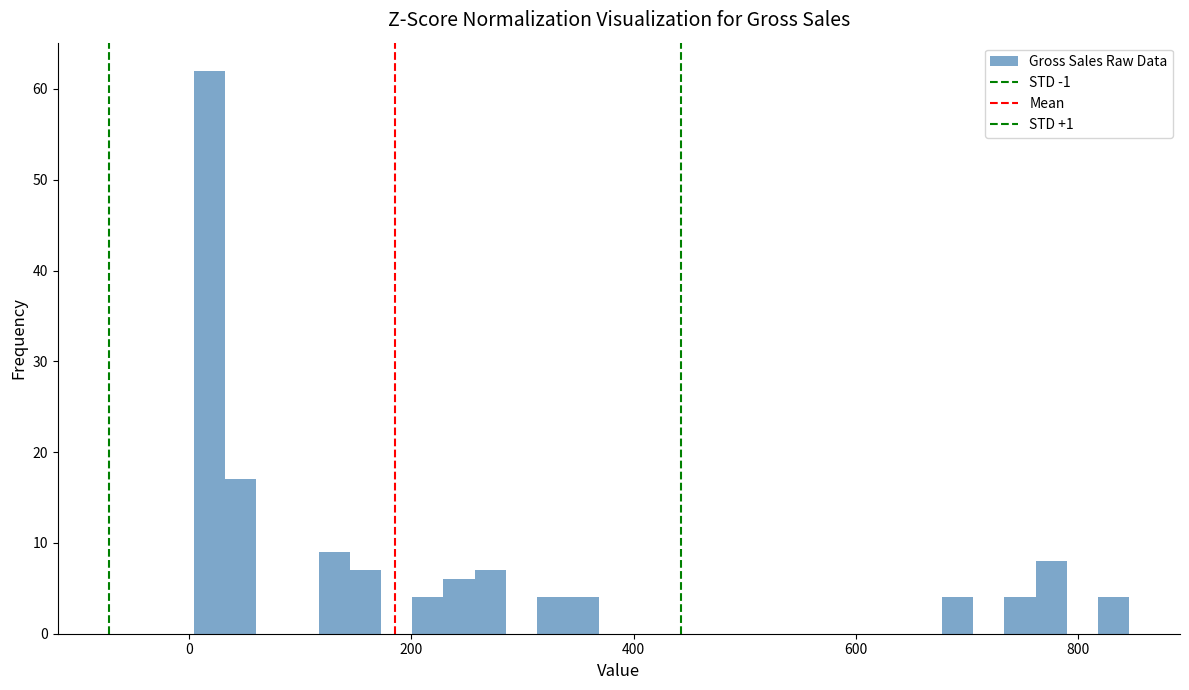

Around what value on the x-axis is the tallest bar? Give the approximate position of its centre, as read against the axis.

20